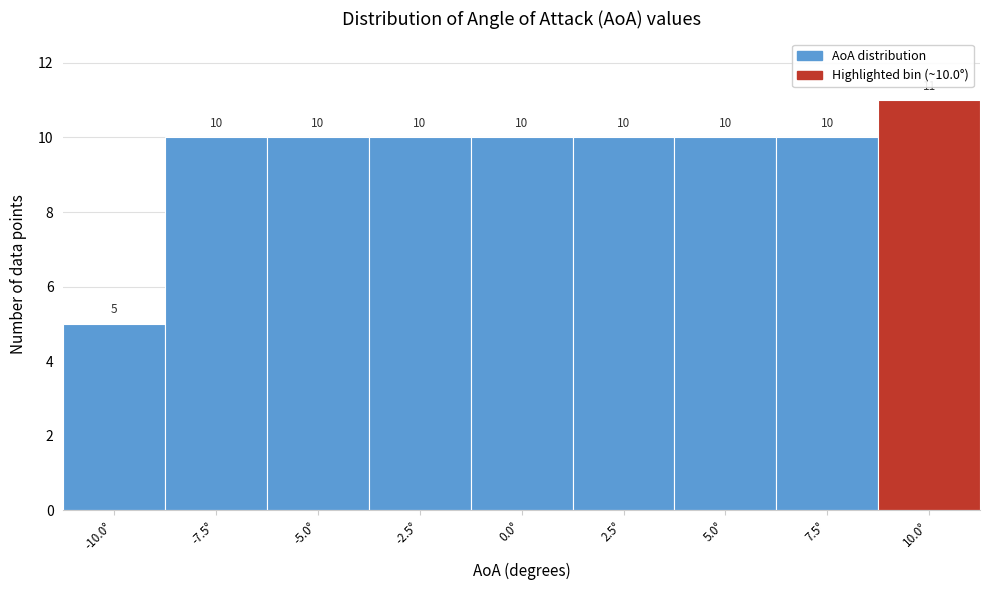

Over which range of the x-axis is the bar tallest?

8.75 to 11.25